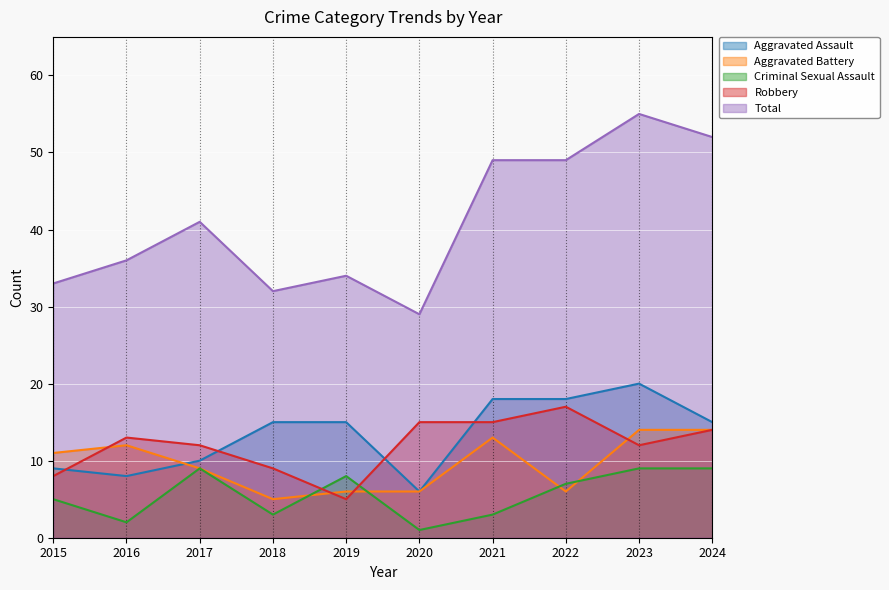

Reading left to right, what are all the values shown in this chart?

Aggravated Assault: 9	8	10	15	15	6	18	18	20	15
Aggravated Battery: 11	12	9	5	6	6	13	6	14	14
Criminal Sexual Assault: 5	2	9	3	8	1	3	7	9	9
Robbery: 8	13	12	9	5	15	15	17	12	14
Total: 33	36	41	32	34	29	49	49	55	52